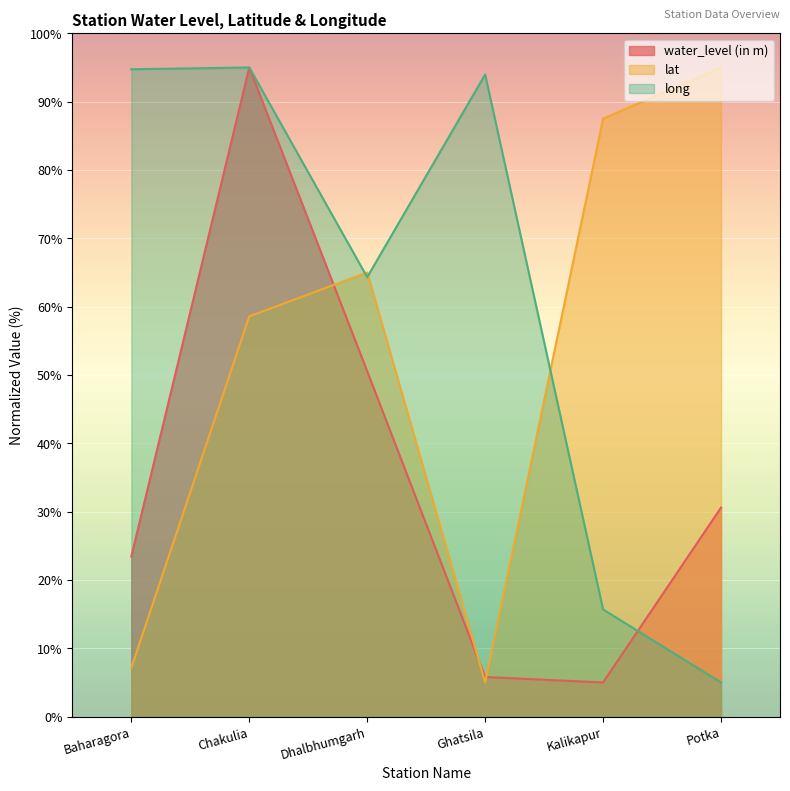

Which label corresponds to the largest value in the chart?

Chakulia